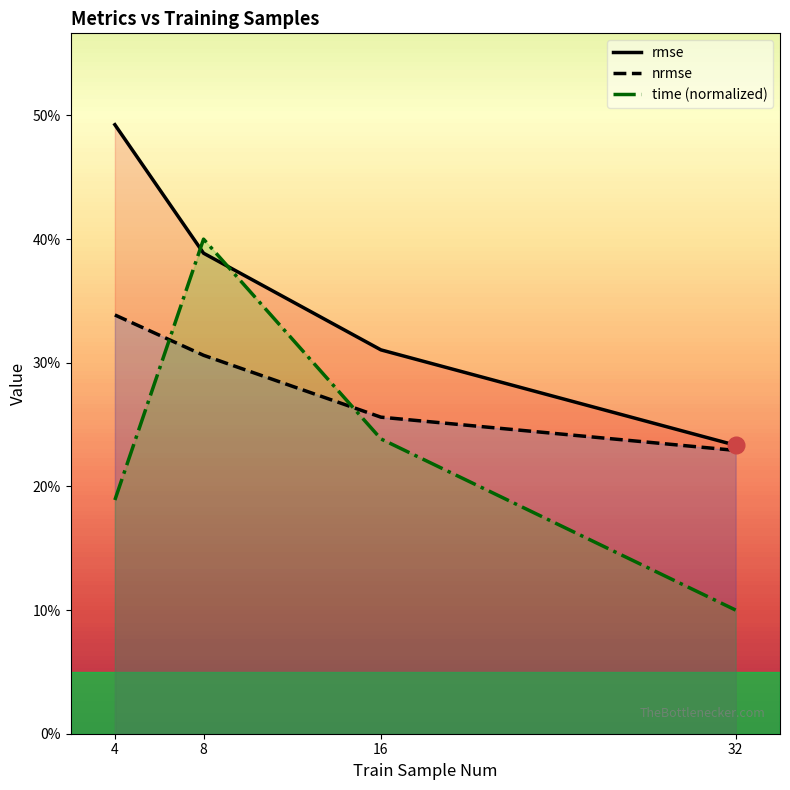

What is the total value across all series at 4?

1.0